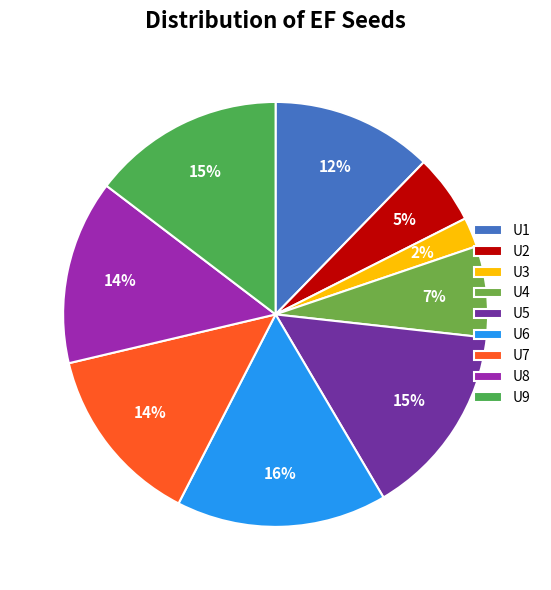

What is the change in value from U3 to U7?

+0.9